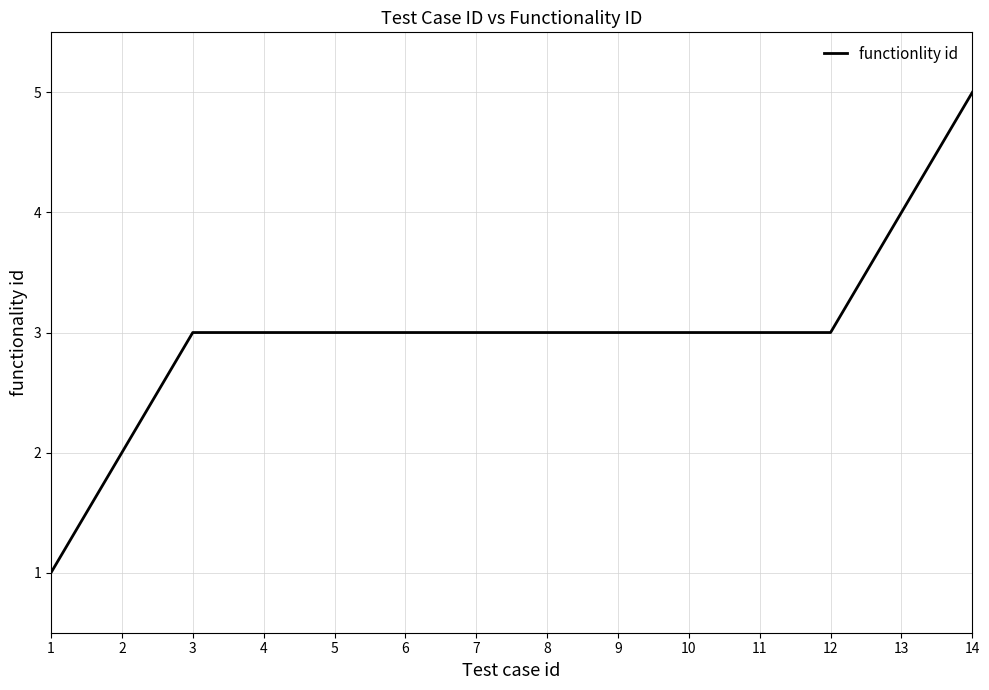

How many categories are shown in the chart?

14